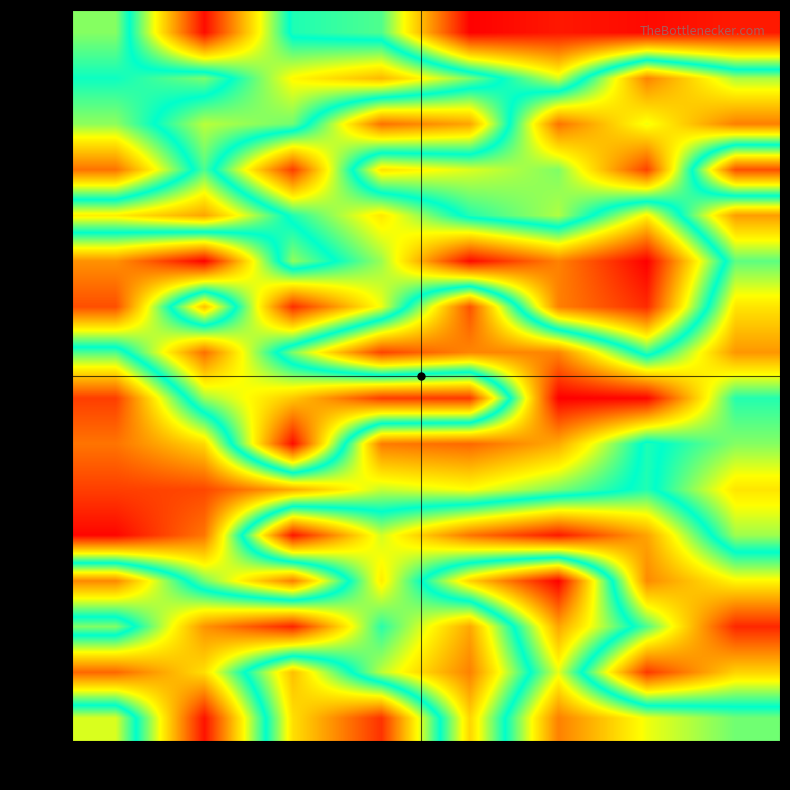

Reading left to right, extract all data points from this chart.

Row 0: Col 0=598033	Col 1=46592	Col 2=533012	Col 3=564251	Col 4=995982	Col 5=966866	Col 6=985489	Col 7=964895
Row 1: Col 0=522191	Col 1=589837	Col 2=347155	Col 3=266444	Col 4=437498	Col 5=648358	Col 6=197611	Col 7=407076
Row 2: Col 0=604034	Col 1=397749	Col 2=443821	Col 3=853658	Col 4=788595	Col 5=177425	Col 6=363677	Col 7=192592
Row 3: Col 0=852247	Col 1=465486	Col 2=919737	Col 3=317416	Col 4=375798	Col 5=434639	Col 6=114876	Col 7=897103
Row 4: Col 0=334388	Col 1=240464	Col 2=533367	Col 3=703500	Col 4=492739	Col 5=404193	Col 6=688963	Col 7=229943
Row 5: Col 0=813307	Col 1=994864	Col 2=423244	Col 3=611382	Col 4=984404	Col 5=832884	Col 6=998346	Col 7=455408
Row 6: Col 0=898562	Col 1=274103	Col 2=939027	Col 3=665488	Col 4=134587	Col 5=834610	Col 6=943552	Col 7=320839
Row 7: Col 0=464716	Col 1=857378	Col 2=435927	Col 3=117666	Col 4=201744	Col 5=200255	Col 6=548520	Col 7=222113
Row 8: Col 0=109457	Col 1=613392	Col 2=745156	Col 3=919150	Col 4=925900	Col 5=30584	Col 6=38593	Col 7=492822
Row 9: Col 0=178466	Col 1=306283	Col 2=982144	Col 3=188100	Col 4=162734	Col 5=248129	Col 6=532879	Col 7=430851
Row 10: Col 0=110732	Col 1=121807	Col 2=248030	Col 3=390728	Col 4=353730	Col 5=438904	Col 6=535110	Col 7=321318
Row 11: Col 0=38383	Col 1=181091	Col 2=970938	Col 3=646673	Col 4=850249	Col 5=966358	Col 6=790889	Col 7=414550
Row 12: Col 0=824512	Col 1=440582	Col 2=192087	Col 3=697554	Col 4=296793	Col 5=31884	Col 6=822082	Col 7=684016
Row 13: Col 0=432237	Col 1=810800	Col 2=952629	Col 3=539102	Col 4=786273	Col 5=241422	Col 6=562864	Col 7=948290
Row 14: Col 0=866881	Col 1=715141	Col 2=273622	Col 3=633238	Col 4=833918	Col 5=369410	Col 6=925222	Col 7=730743
Row 15: Col 0=377844	Col 1=974792	Col 2=313869	Col 3=94576	Col 4=728008	Col 5=193523	Col 6=363292	Col 7=443719